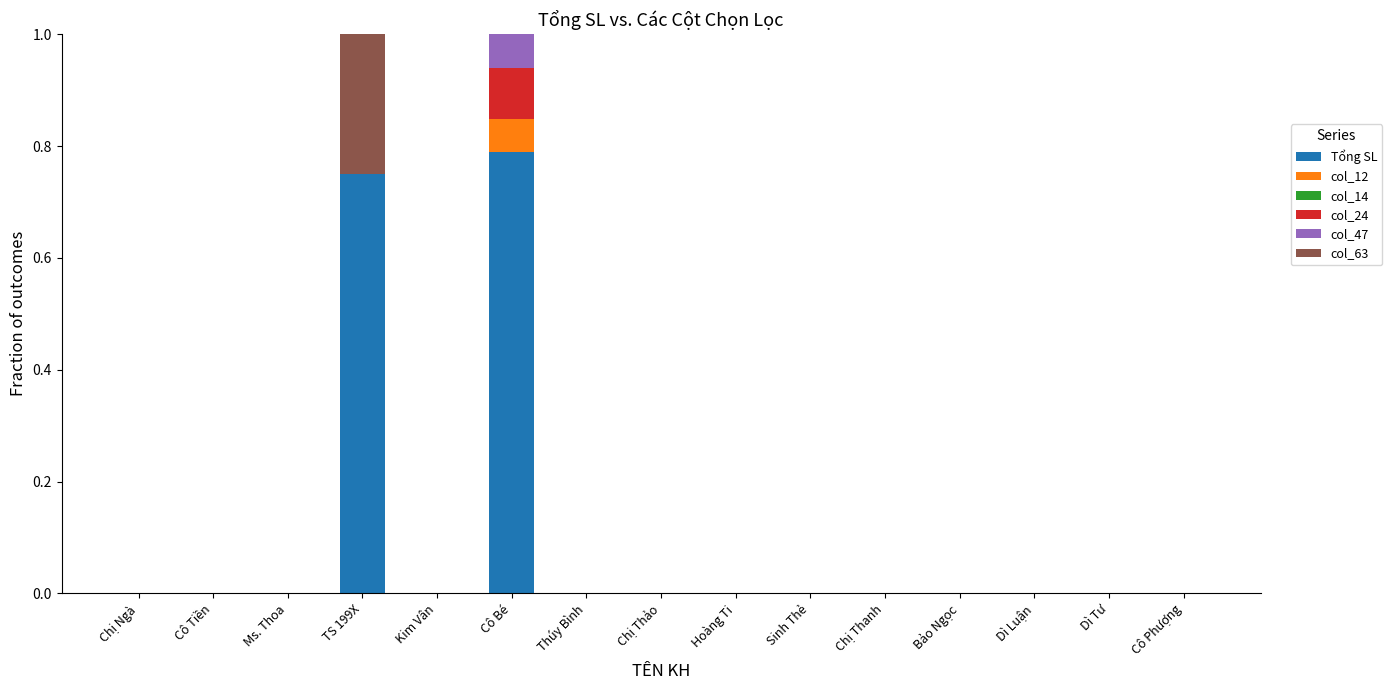

Which category has the highest value in the Tổng SL series?

Cô Bé